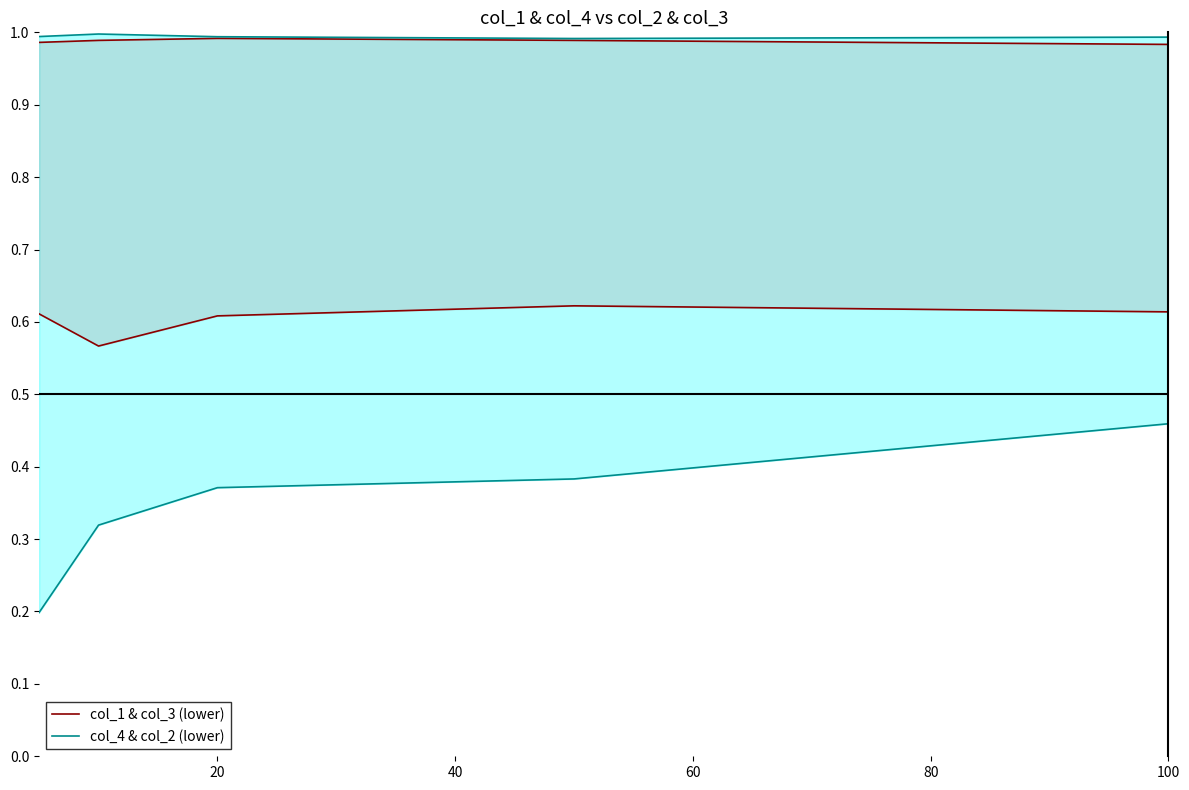

What is the value of the col_1 & col_3 (lower) point at the 2nd from the left?

0.6